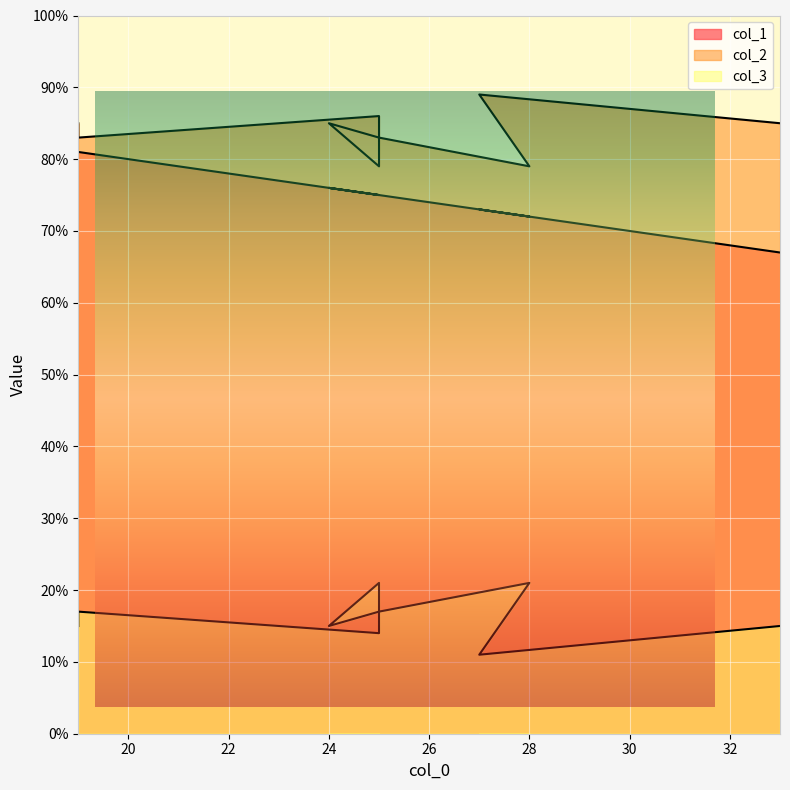

Which series has the largest range (max minus min)?

col_1